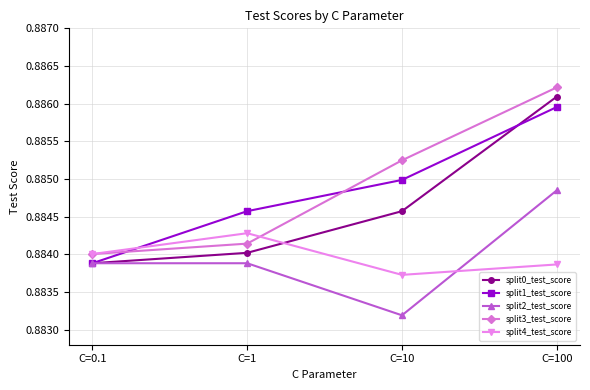

At which label does split4_test_score reach its peak?

C=1